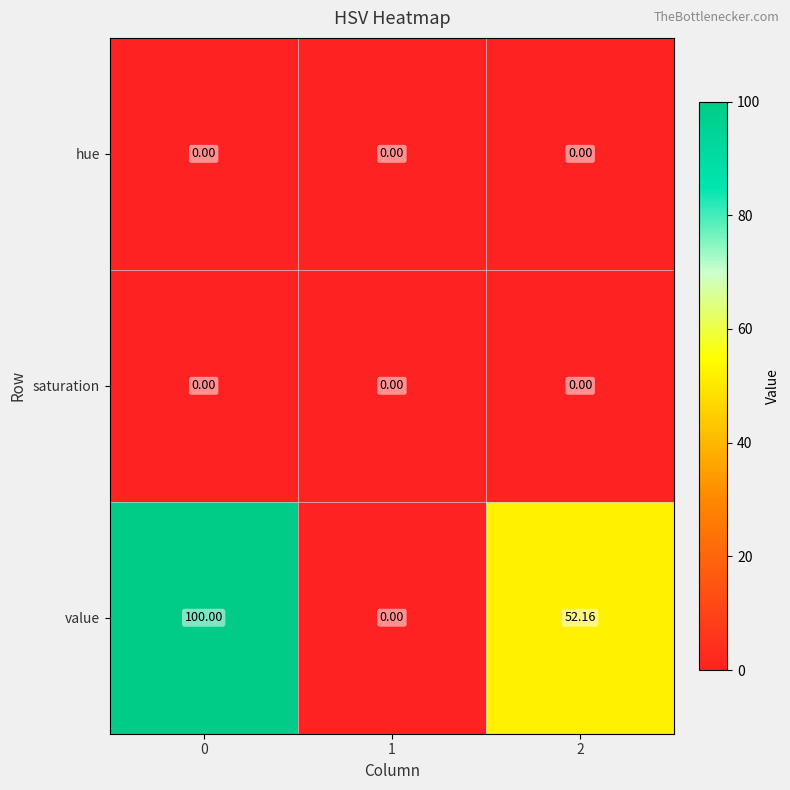

Which series changed the most between 1 and 2?

value